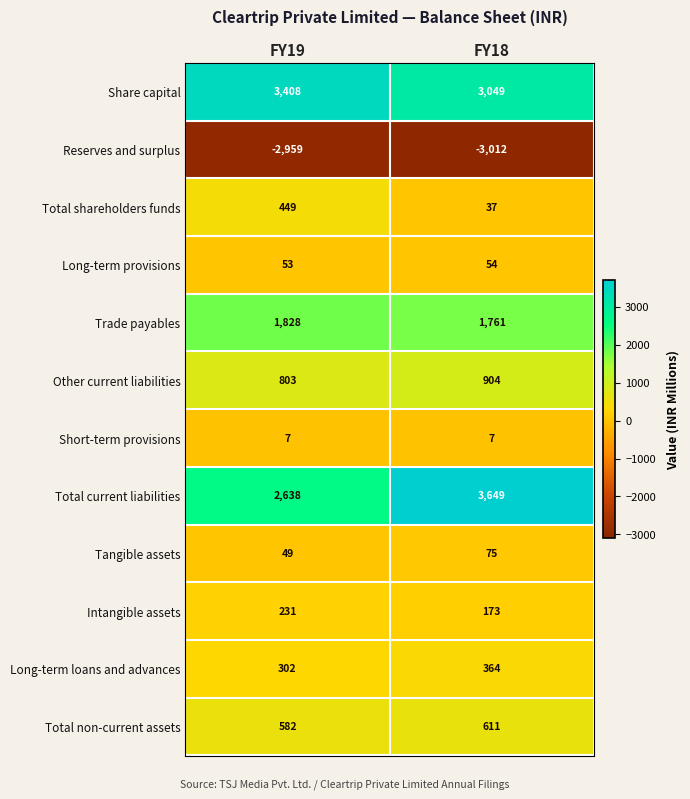

Reading left to right, list all the values displayed in this chart.

Share capital: 3408	3049
Reserves and surplus: -2959	-3012
Total shareholders funds: 449	37
Long-term provisions: 53	54
Trade payables: 1828	1761
Other current liabilities: 803	904
Short-term provisions: 7	7
Total current liabilities: 2638	3649
Tangible assets: 49	75
Intangible assets: 231	173
Long-term loans and advances: 302	364
Total non-current assets: 582	611